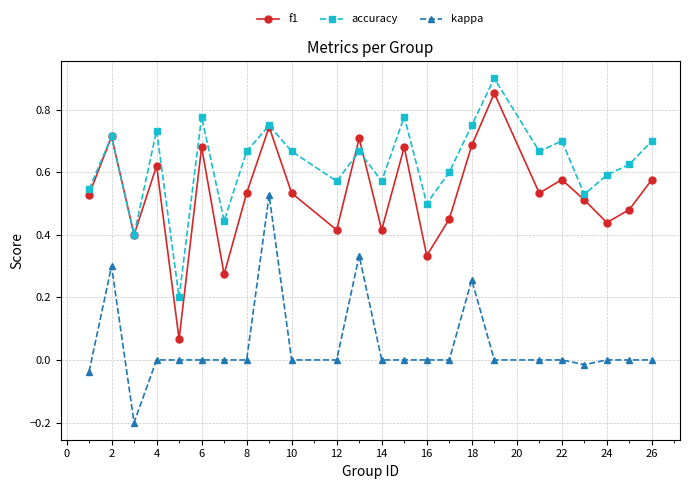

Which series has the widest spread of values?

f1